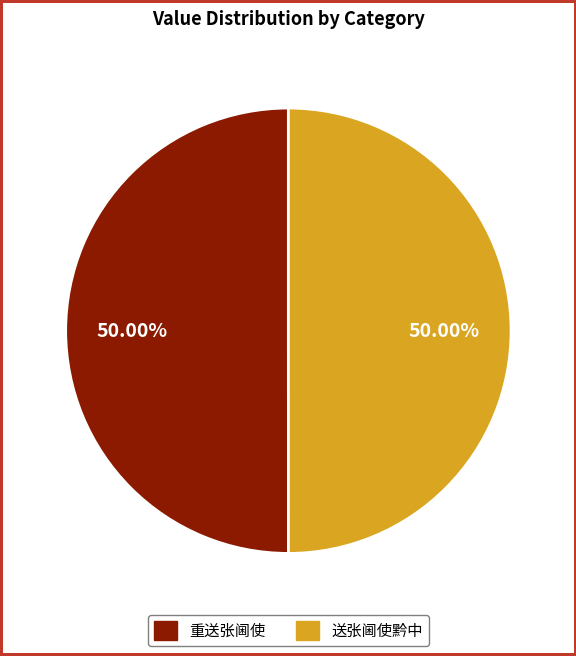

Approximately how many times larger is the value at 重送张阃使 compared to 送张阃使黔中?

1.0